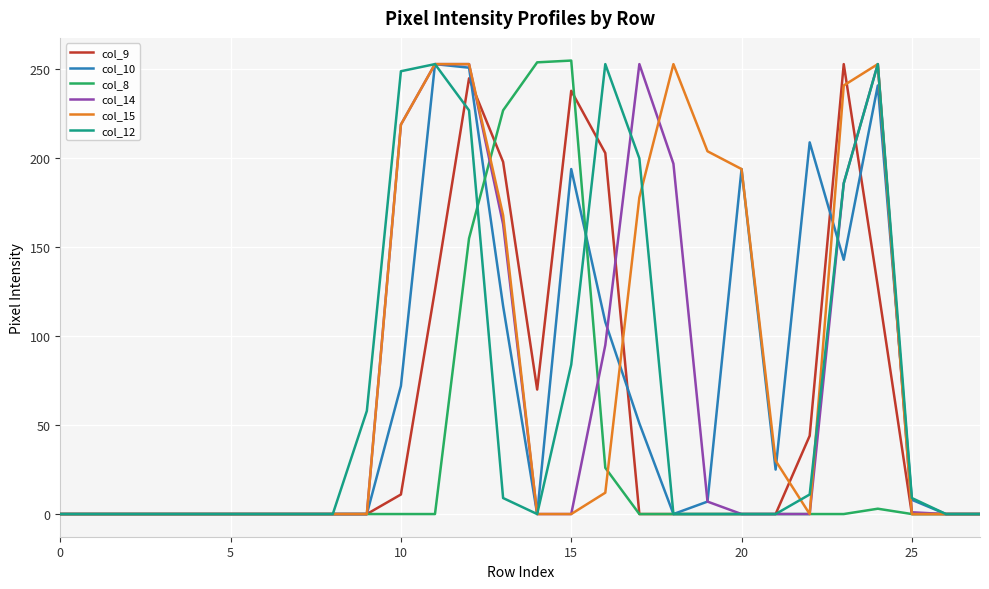

What are all the series names shown in the legend?

col_9, col_10, col_8, col_14, col_15, col_12